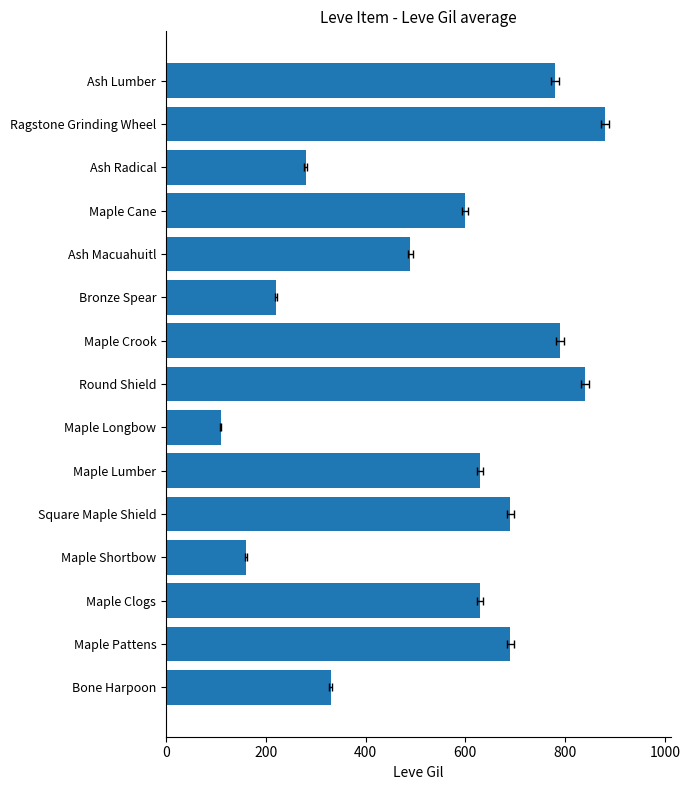

What is the sum of all values?

8120